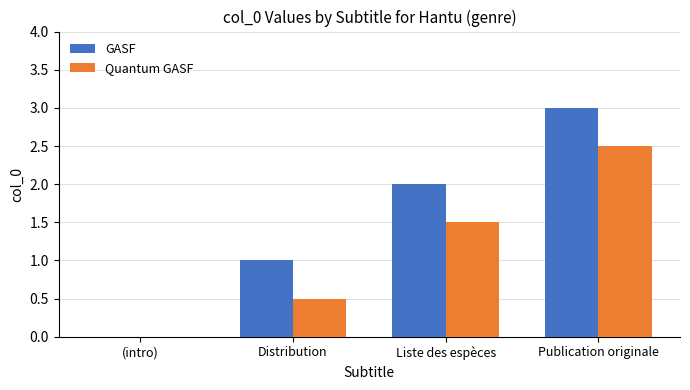

Reading left to right, list all the values displayed in this chart.

GASF: (intro)=0.0	Distribution=1.0	Liste des espèces=2.0	Publication originale=3.0
Quantum GASF: (intro)=0.0	Distribution=0.5	Liste des espèces=1.5	Publication originale=2.5